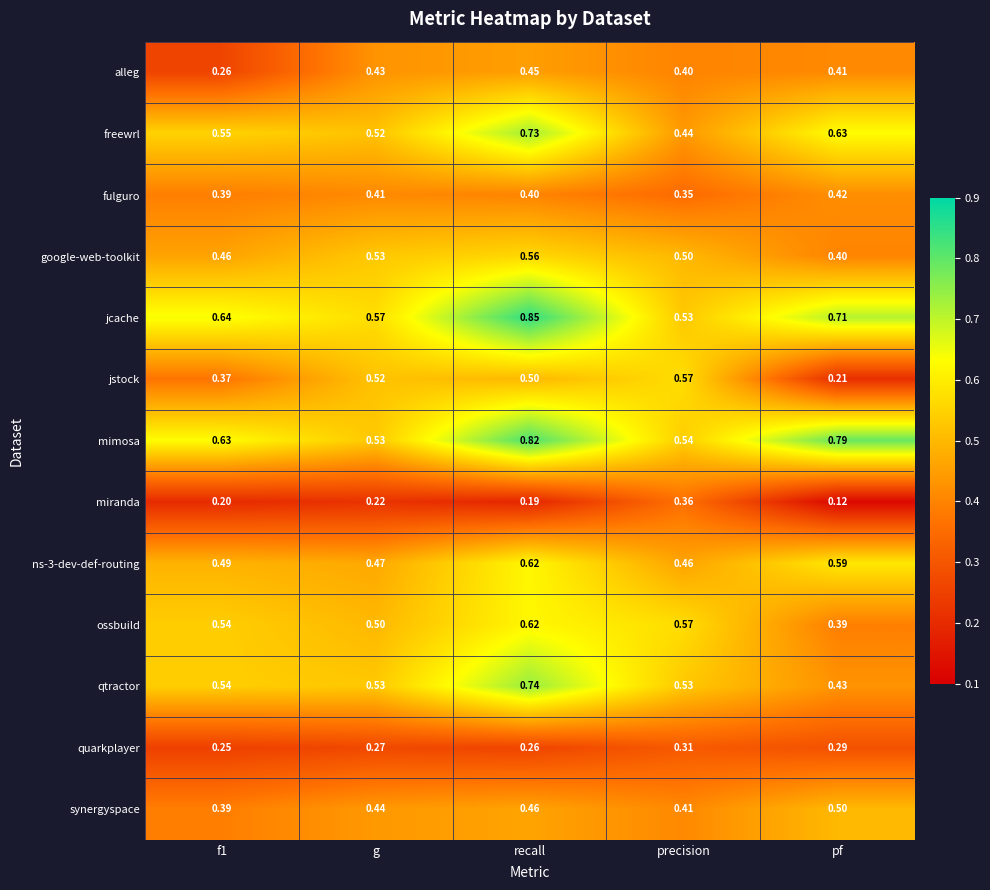

Which category has the highest value across all series?

recall